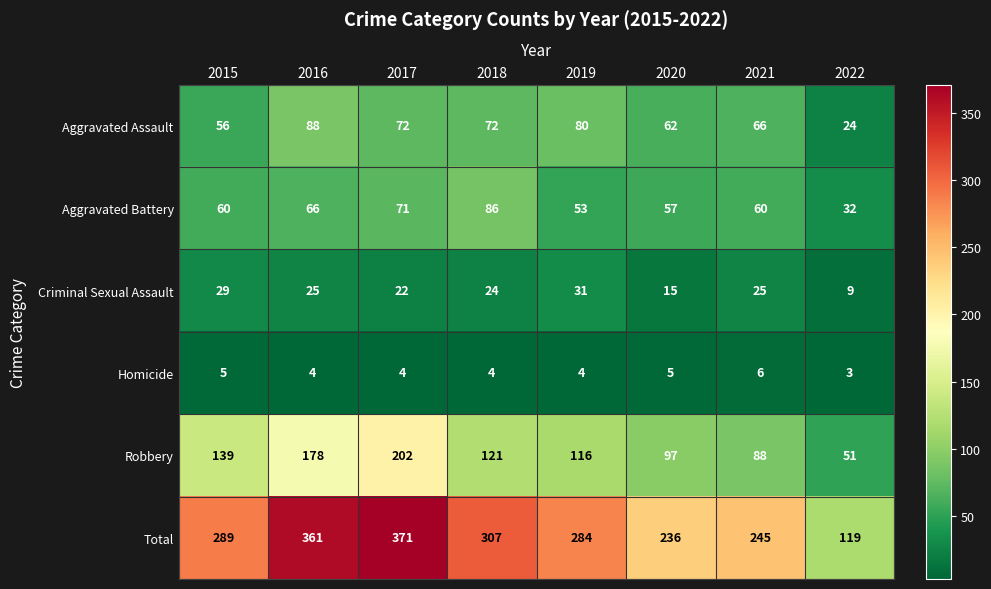

The value of Criminal Sexual Assault at 2018 is 24. True or false?

True